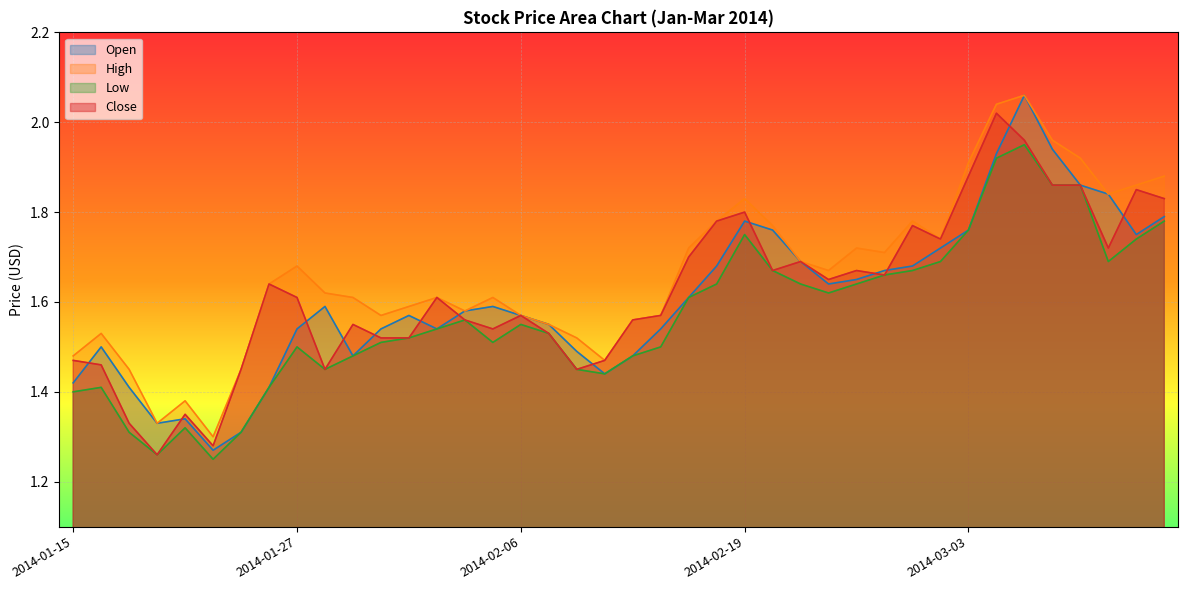

Rank the series at 2014-02-12 from highest to lowest value.

High, Close, Open, Low